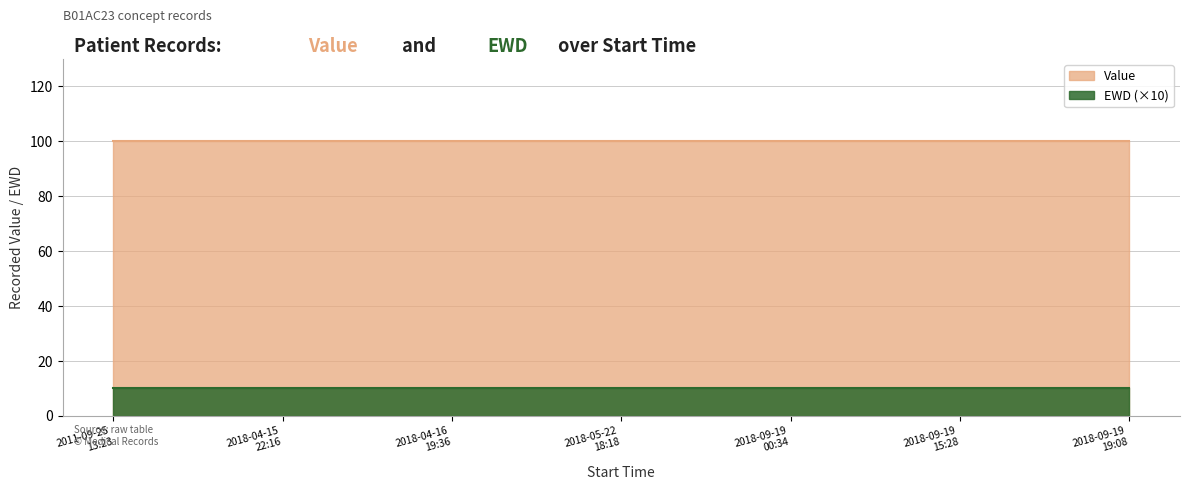

True or false: EWD and Value intersect in this chart.

False